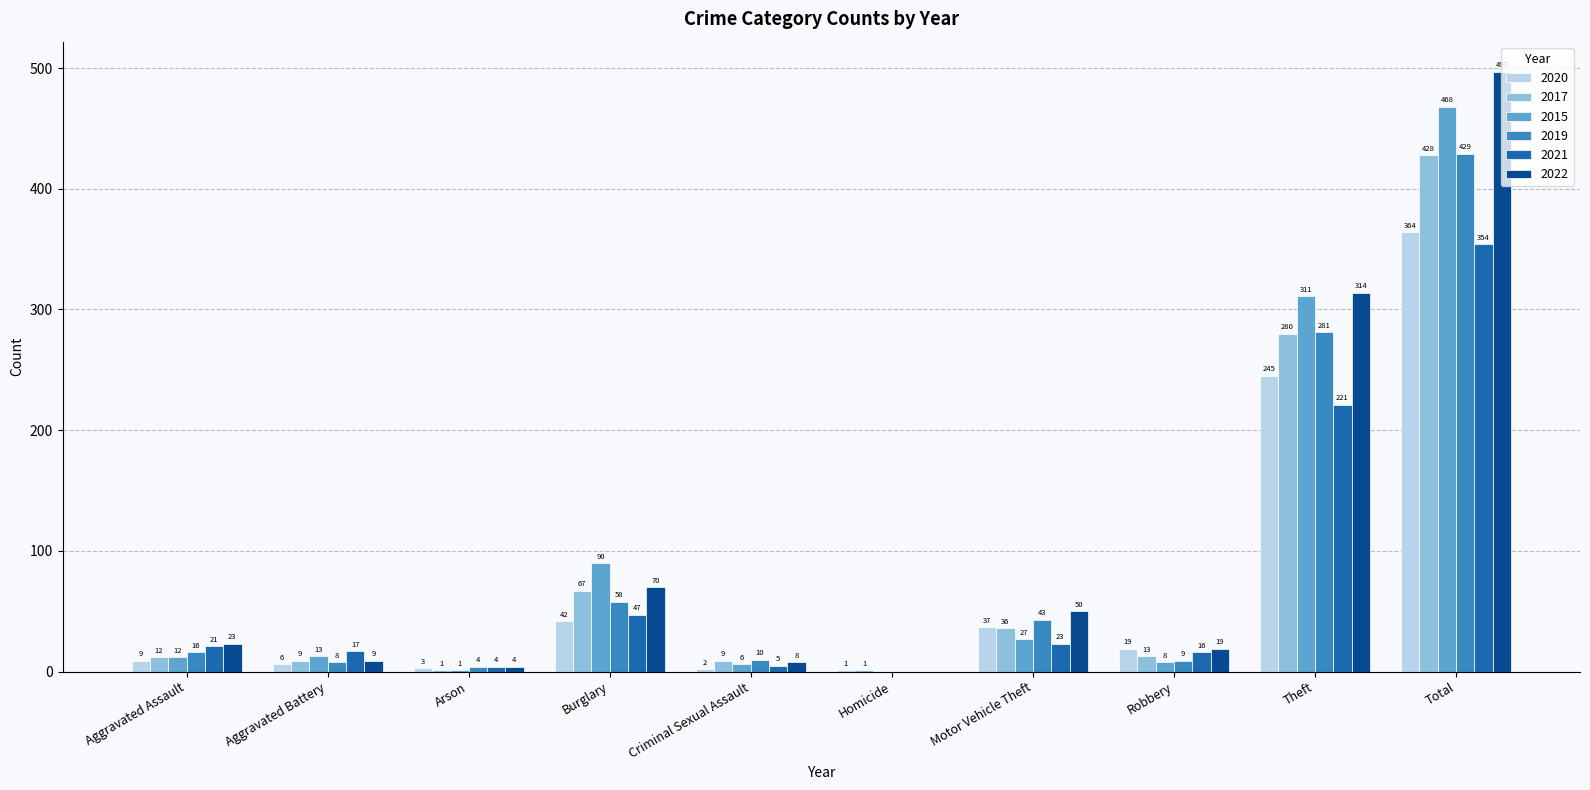

Reading left to right, extract all data points from this chart.

2020: 9	6	3	42	2	1	37	19	245	364
2017: 12	9	1	67	9	1	36	13	280	428
2015: 12	13	1	90	6	0	27	8	311	468
2019: 16	8	4	58	10	0	43	9	281	429
2021: 21	17	4	47	5	0	23	16	221	354
2022: 23	9	4	70	8	0	50	19	314	497